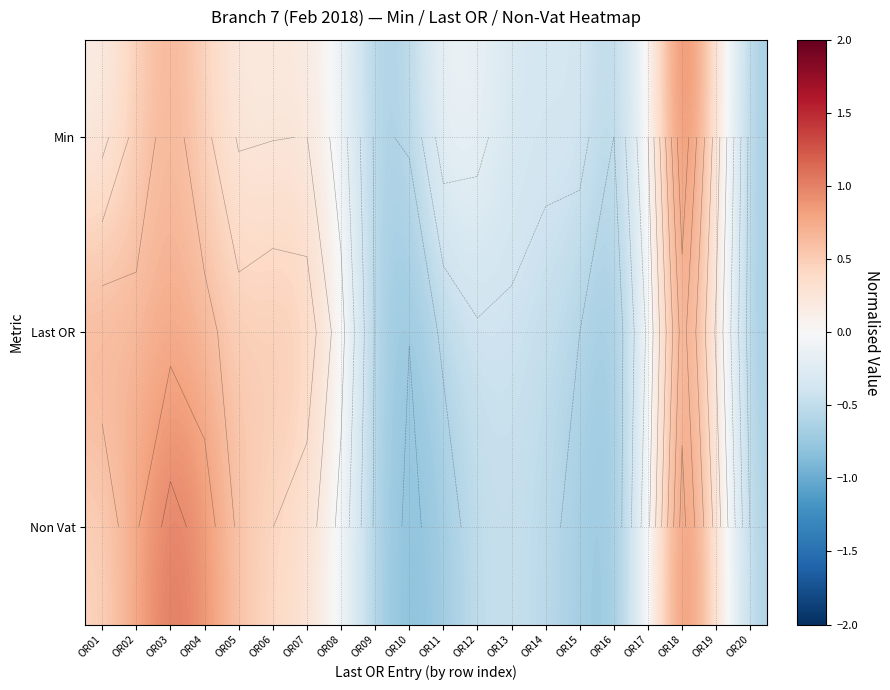

How many data points does each series have?

20